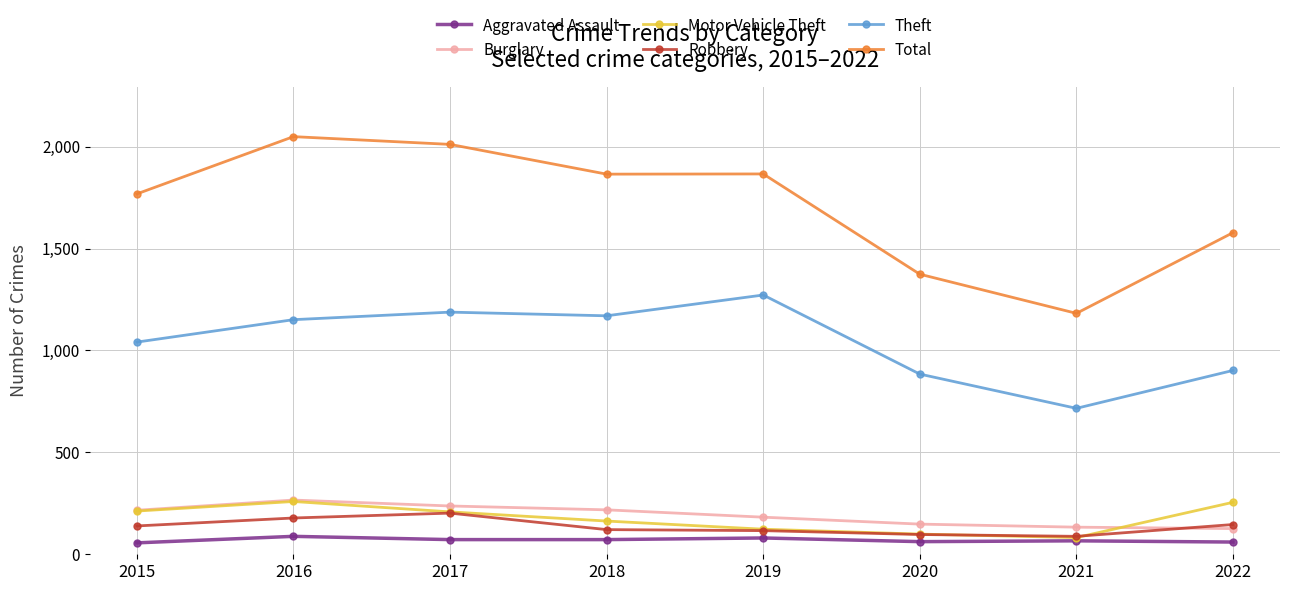

True or false: Theft and Robbery cross at least once.

False